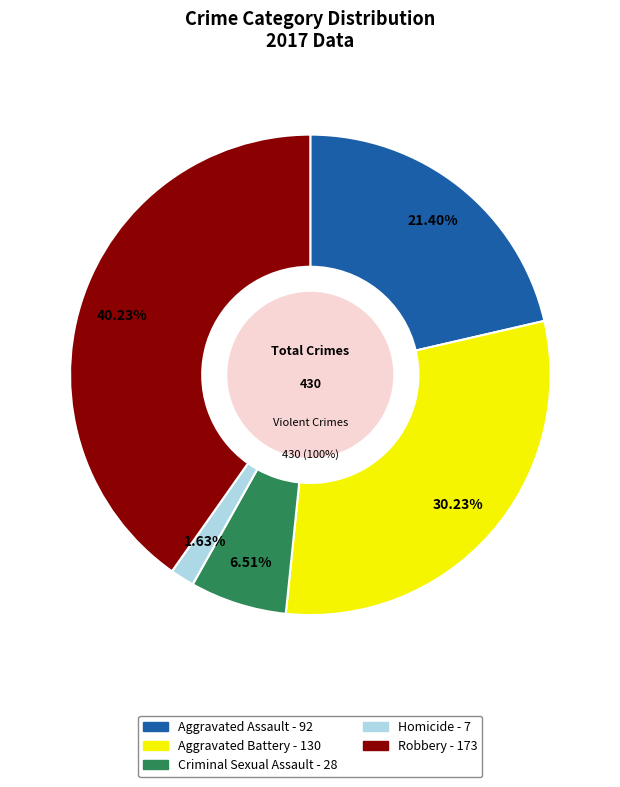

Is it true that Aggravated Battery is 30% of the pie?

True